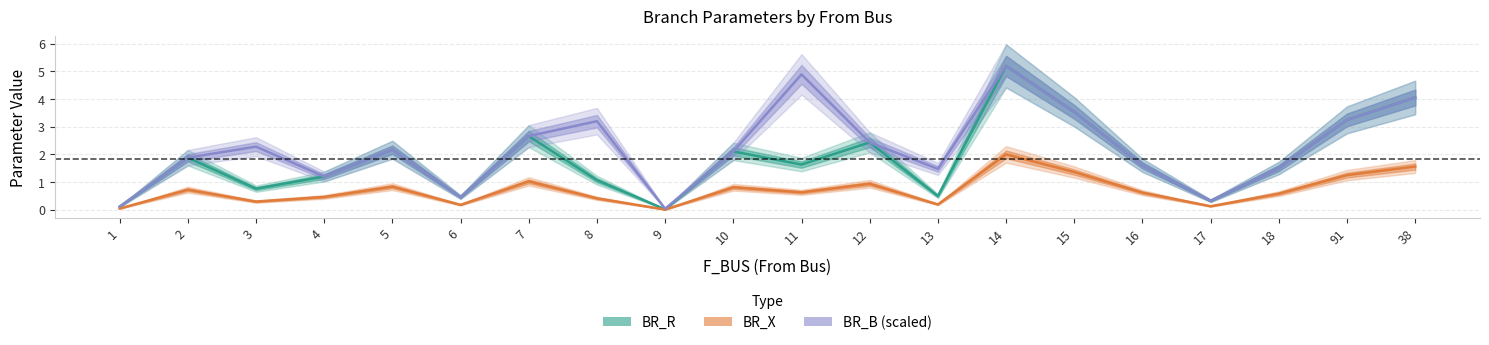

What position from the left is 15?

15